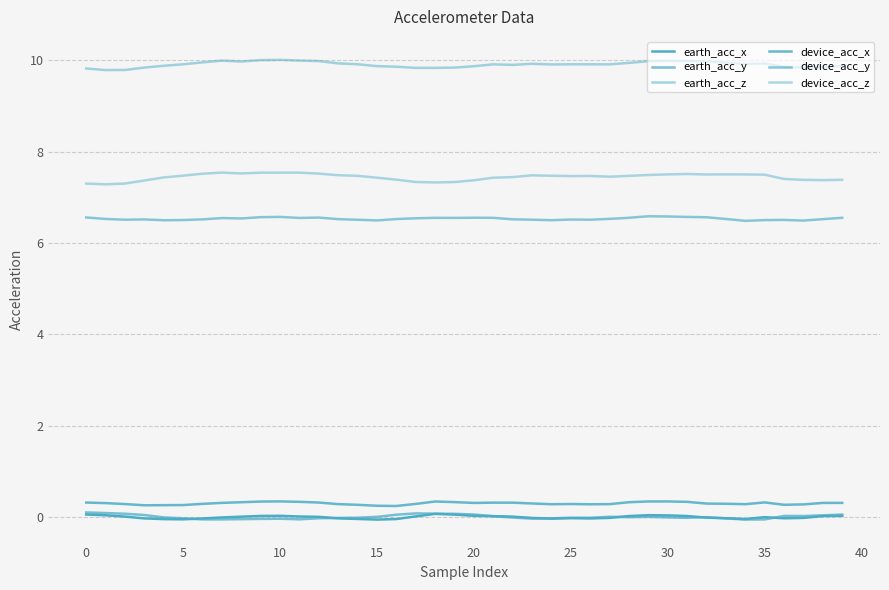

True or false: earth_acc_z and device_acc_x cross at least once.

False